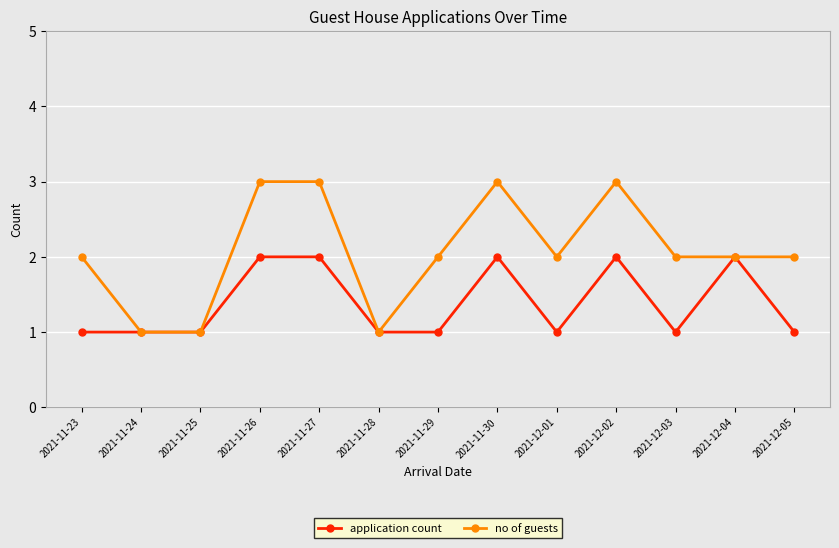

Which series has the widest spread of values?

no of guests